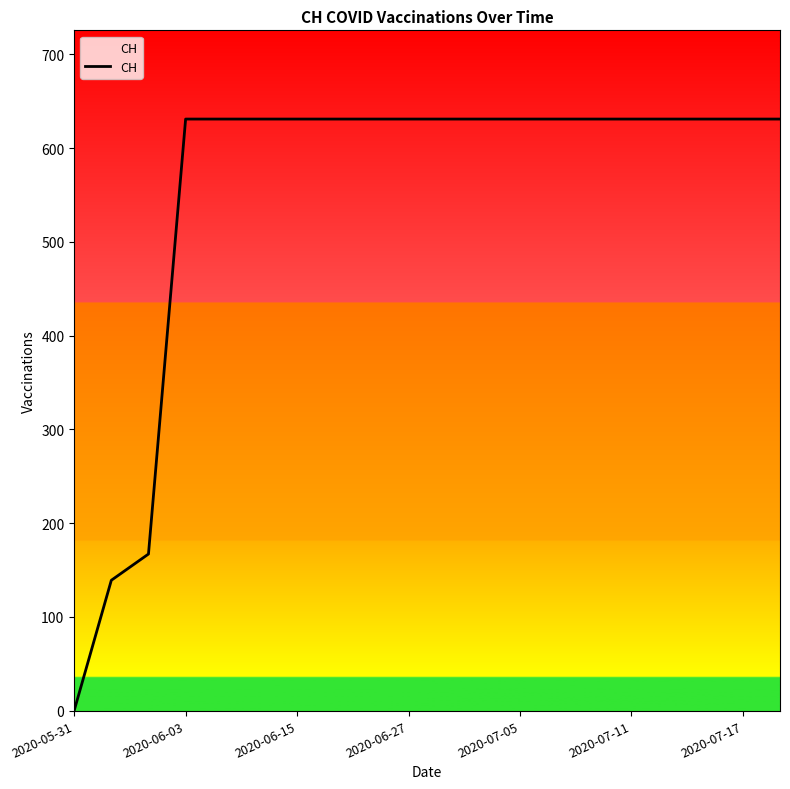

Is this an area chart (filled region under the line)?

No